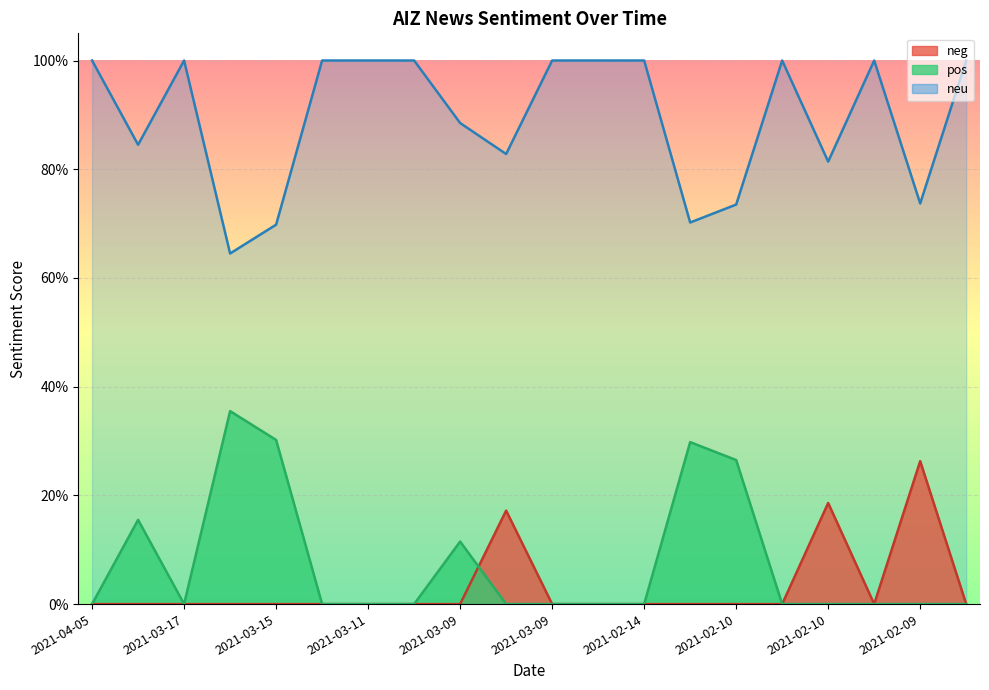

The value of neu at 2021-02-10 is 0.7. True or false?

False